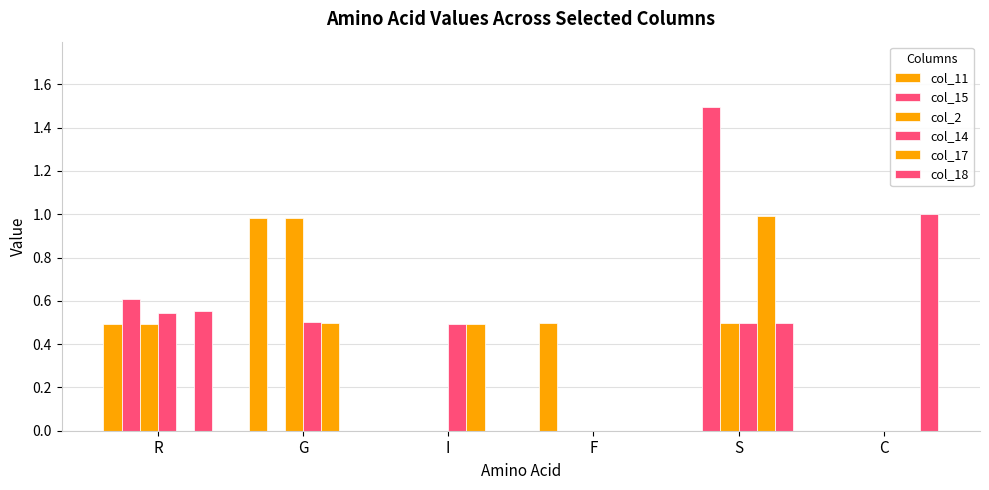

Which series has the largest range (max minus min)?

col_15